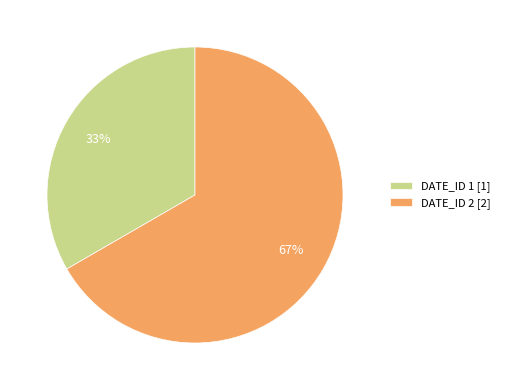

How many segments does this pie chart have?

2